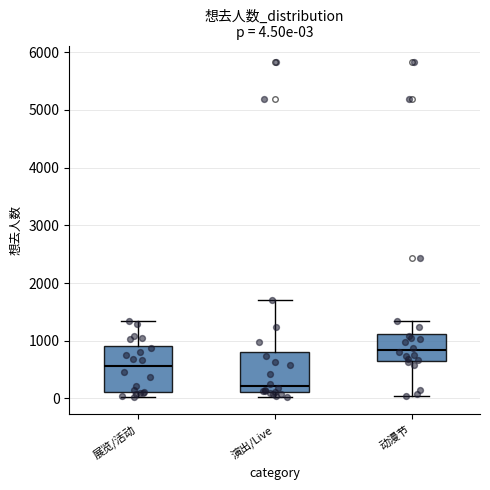

Which box's median line is the lowest?

演出/Live